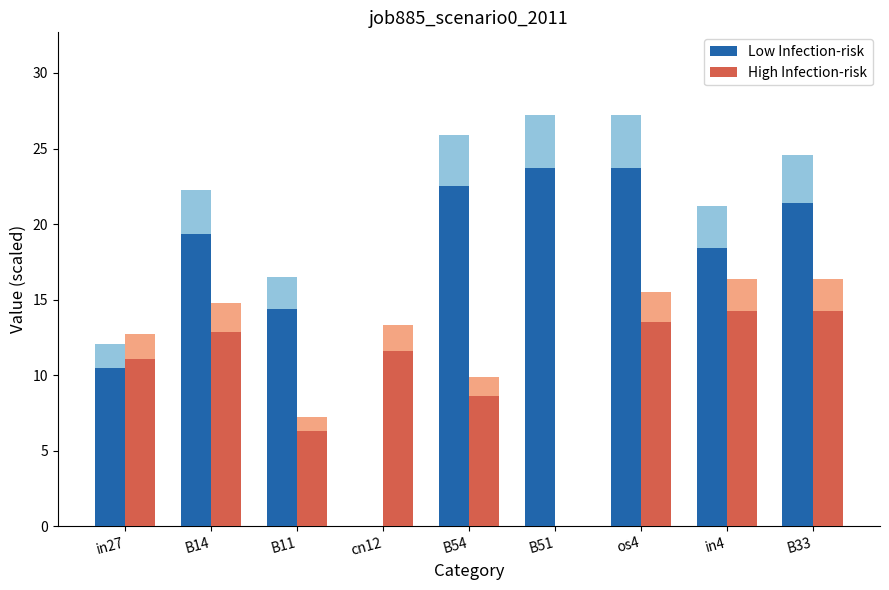

What is the greatest value displayed?

27.2